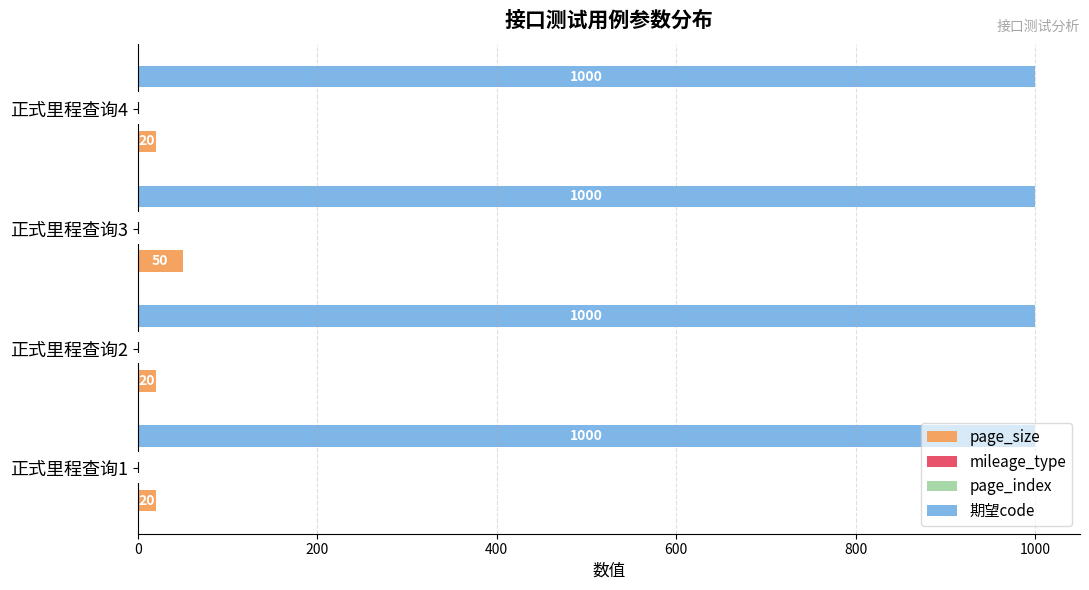

Which series changed the most between 正式里程查询2 and 正式里程查询3?

page_size